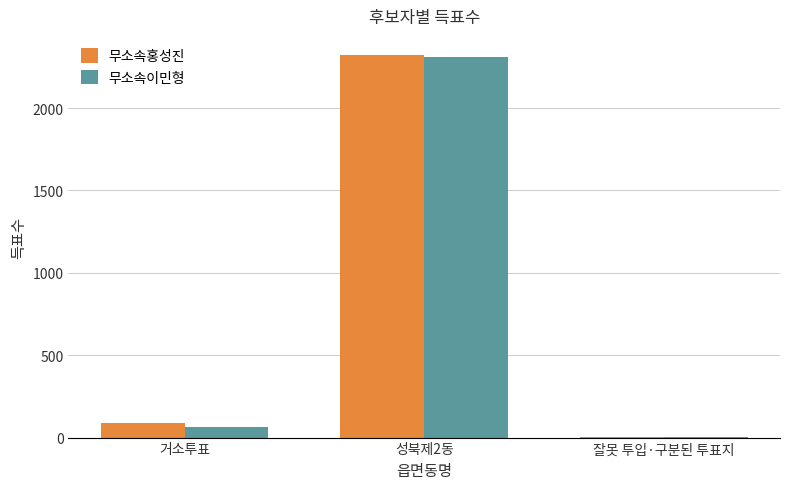

Does the chart contain stacked bars?

No